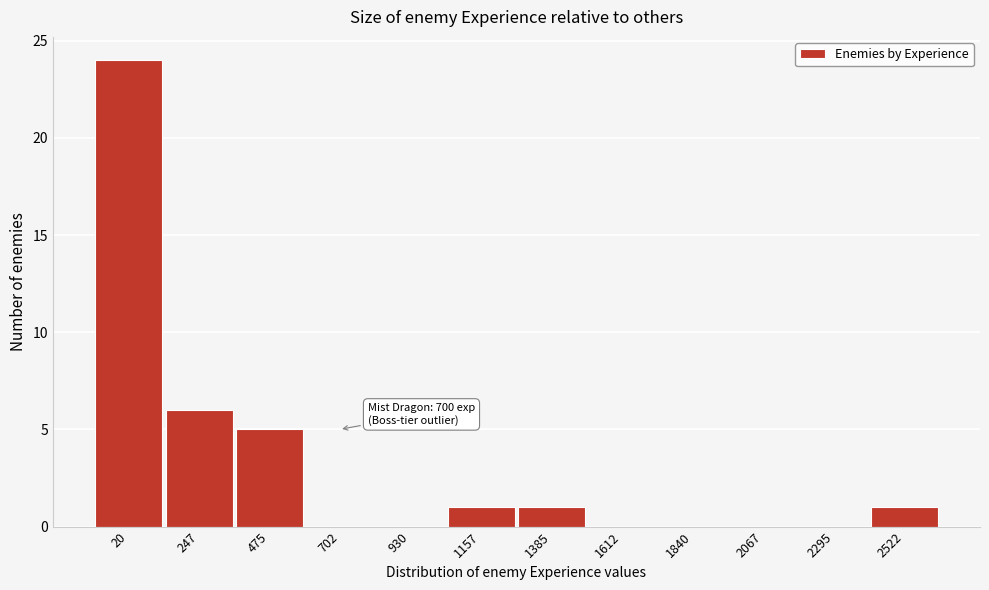

Reading left to right, list all the values displayed in this chart.

20=24	247=6	475=5	702=0	930=0	1157=1	1385=1	1612=0	1840=0	2067=0	2295=0	2522=1